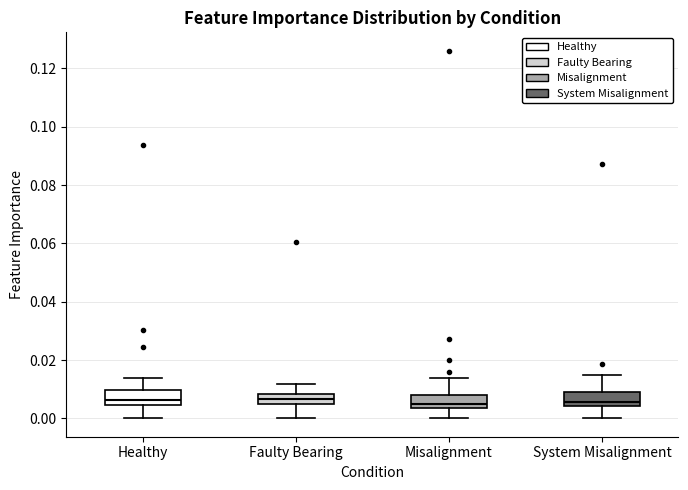

Reading left to right, read every box against the y-axis: the position of its median line, the range the box covers, and the ends of its whiskers. The values are not printed on the chart, so give them approximately, as read against the axis.

Healthy: median 0.006, box 0.004 to 0.010, whiskers 0.000 to 0.014
Faulty Bearing: median 0.006 (inside the box), box 0.006 to 0.008, whiskers 0.000 to 0.012
Misalignment: median 0.004 (just above the box's lower edge), box 0.004 to 0.008, whiskers 0.000 to 0.014
System Misalignment: median 0.006, box 0.004 to 0.008, whiskers 0.000 to 0.014